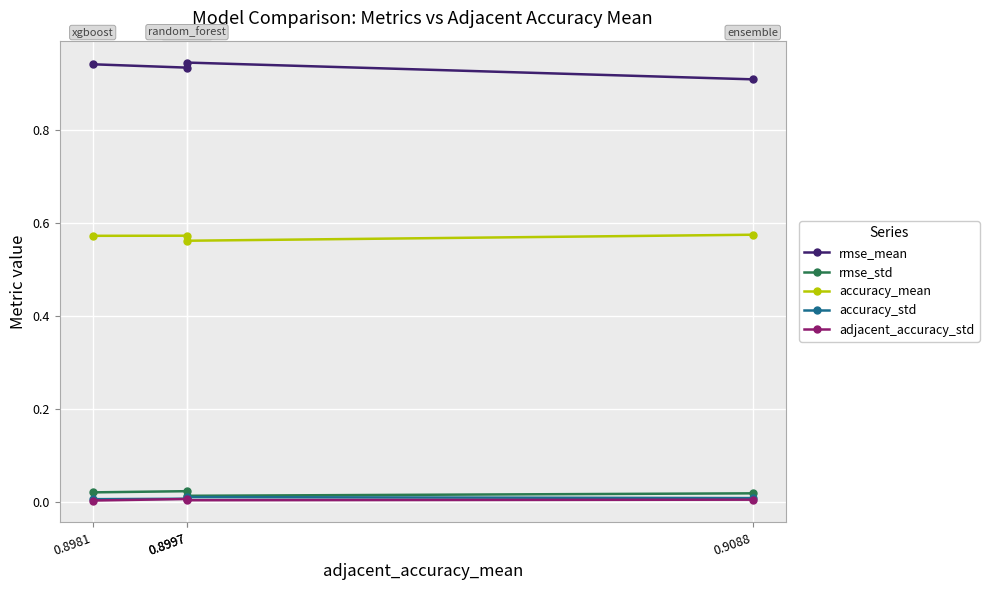

At which category does rmse_mean reach its first local peak?

0.8997